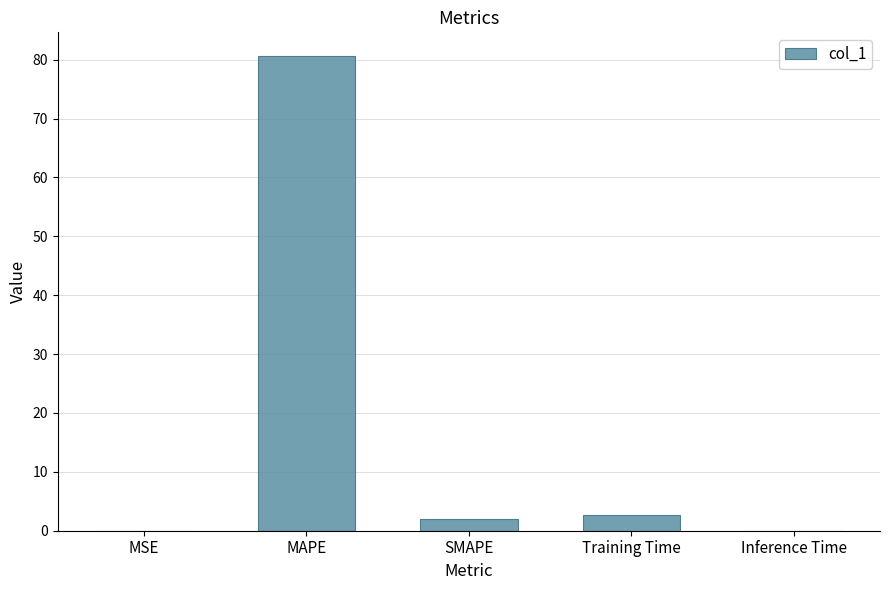

What is the maximum value shown in the chart?

80.6